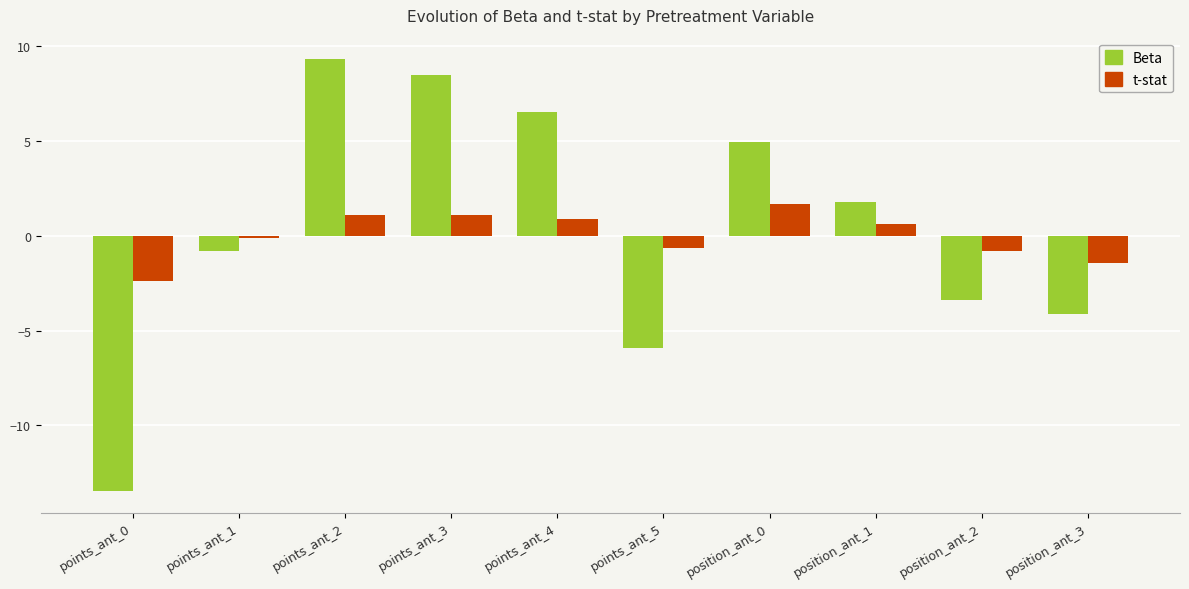

What position from the left is points_ant_5?

6